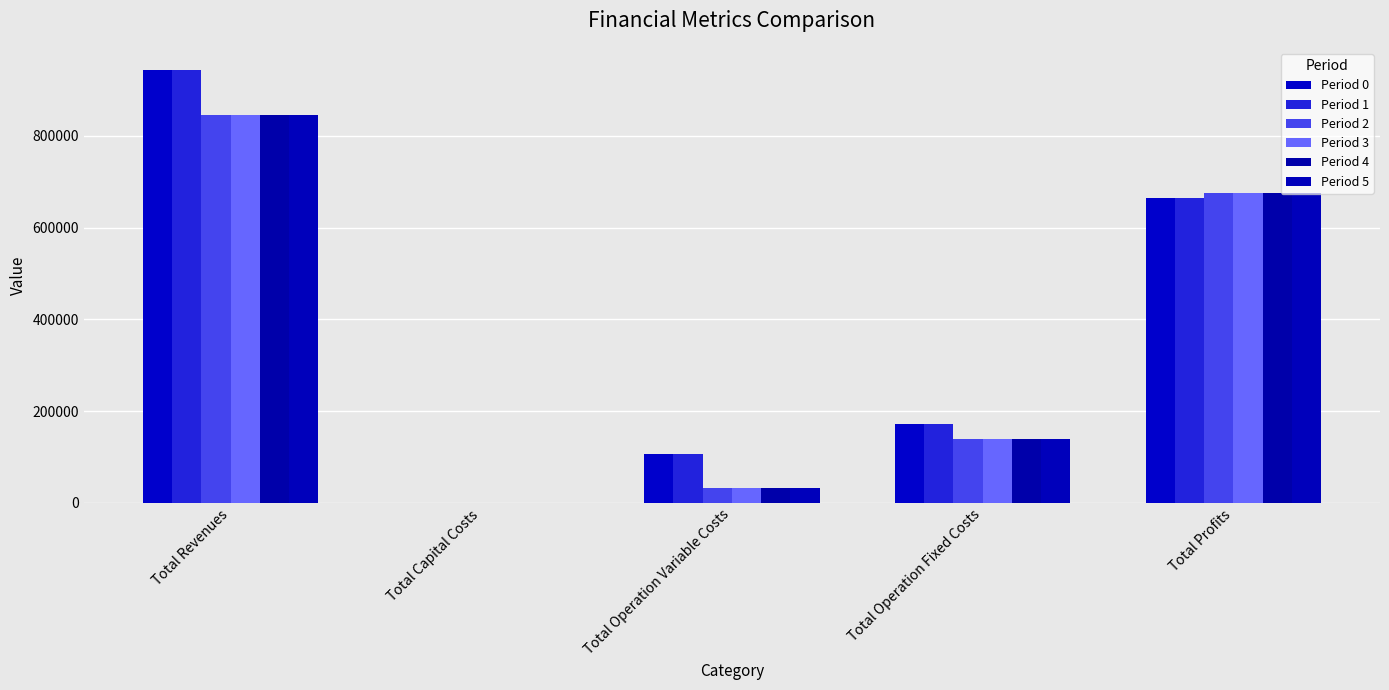

What is the total value across all series at Total Profits?

4026529.0